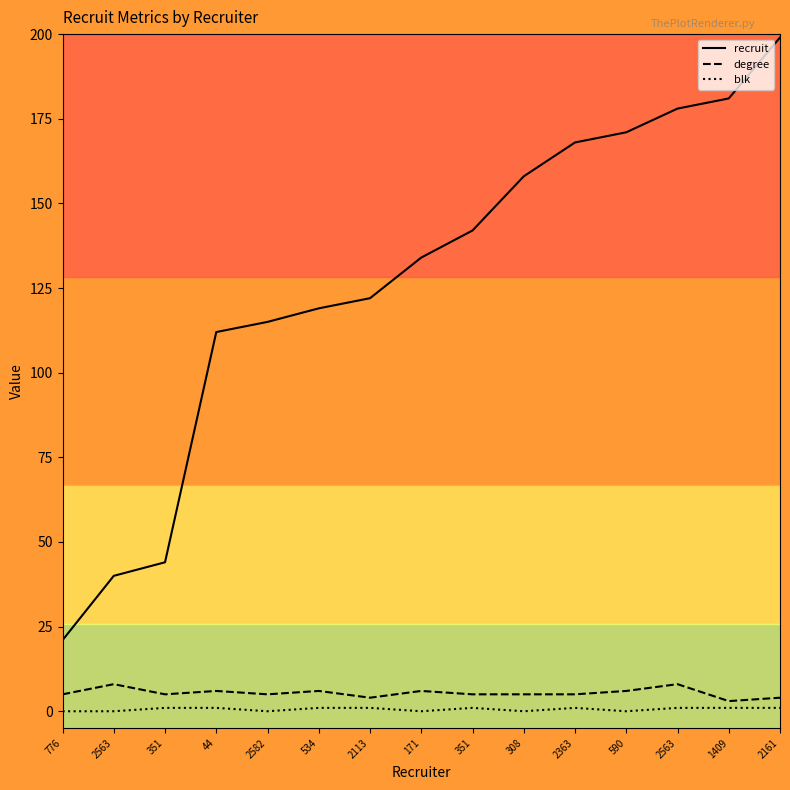

How many lines are shown in the chart?

3